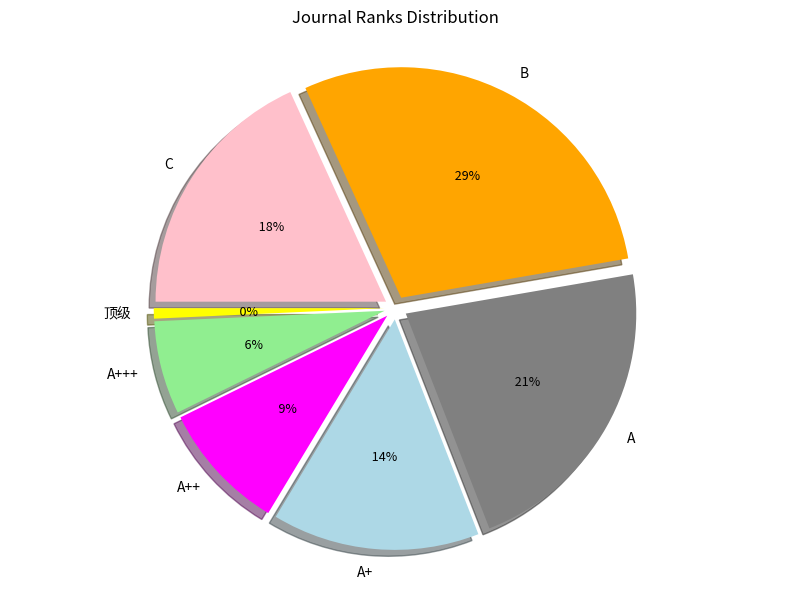

Count the number of slices in the pie.

7